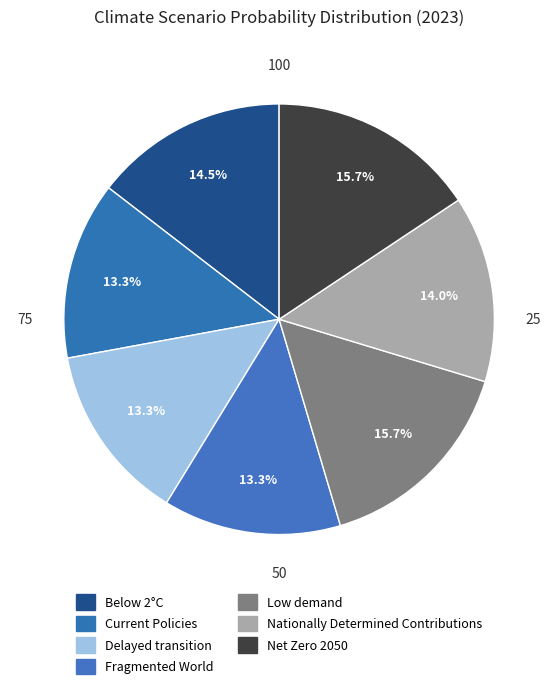

To the nearest percent, what is the difference between the Net Zero 2050 and Below 2°C slice percentages?

1%